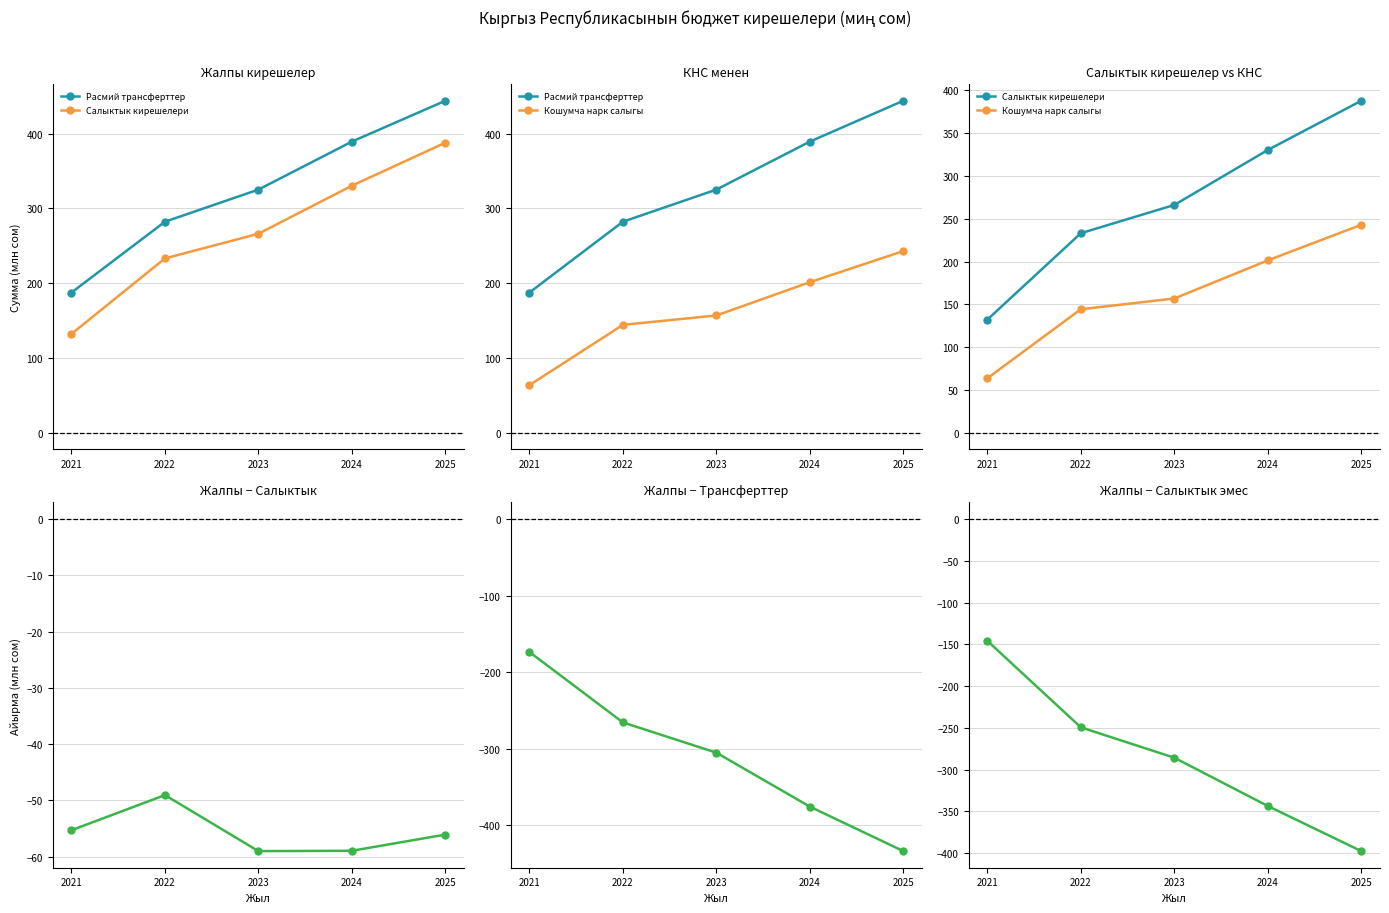

At which category does the chart reach its minimum across all series?

2025